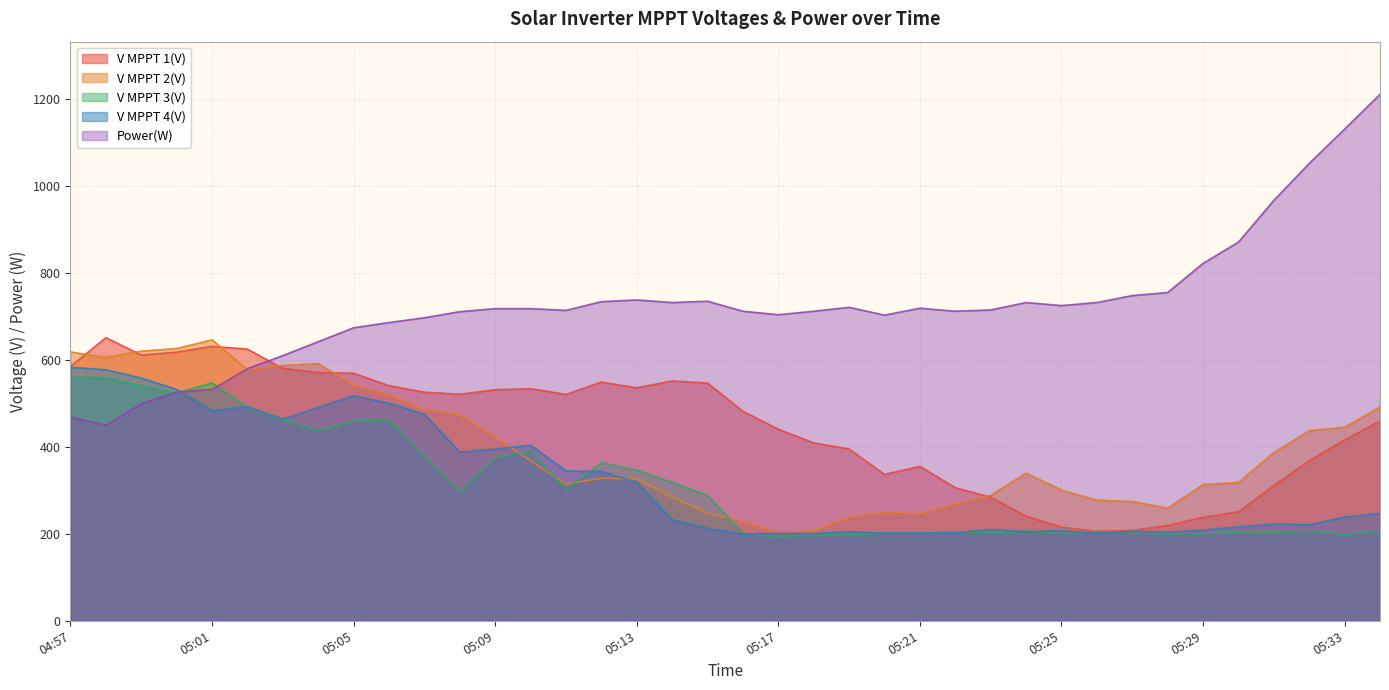

What is the label of the 15th point from the right?

05:20